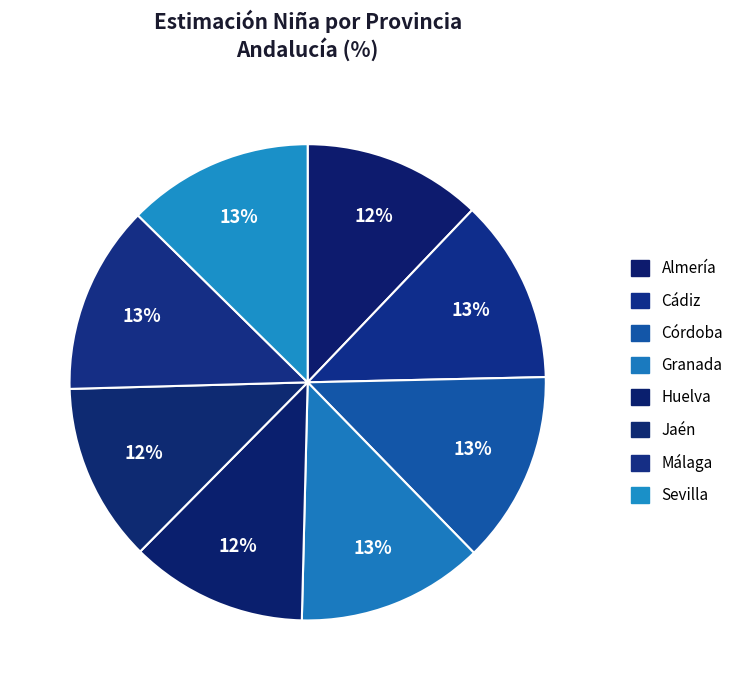

How many segments does this pie chart have?

8